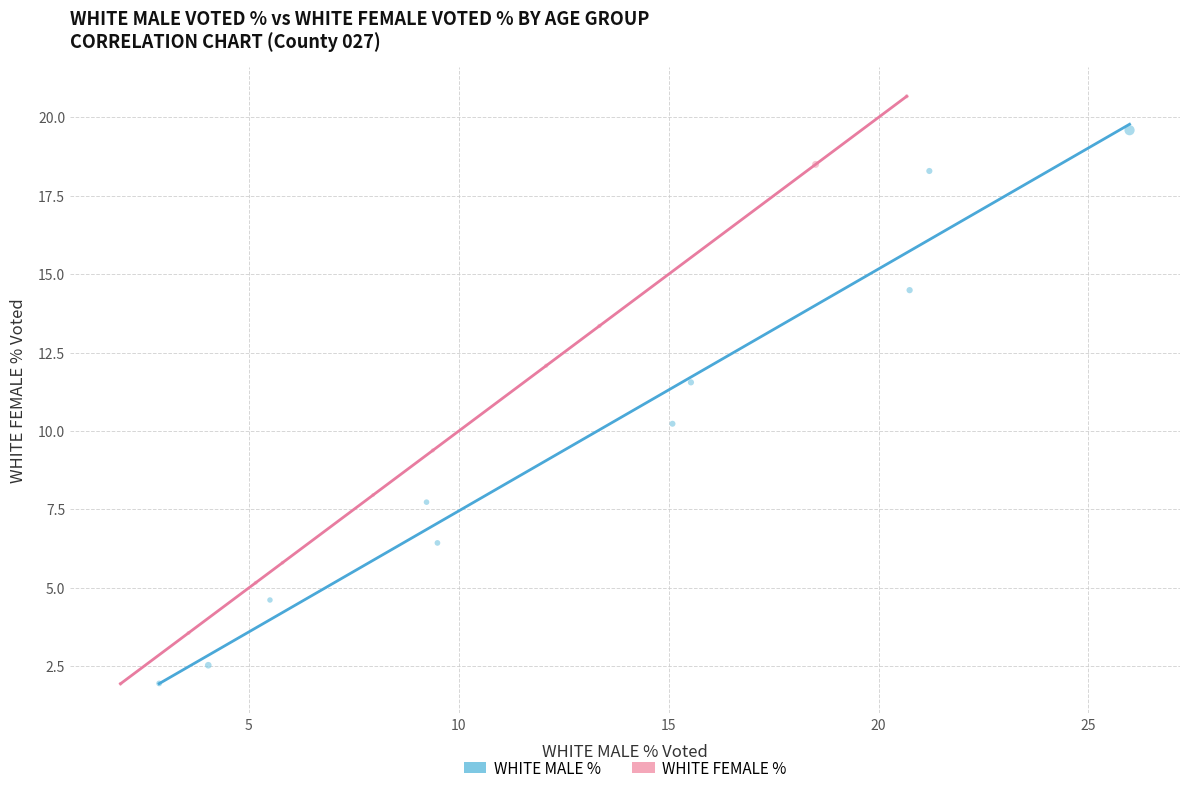

Which series has the largest Y range (max minus min)?

WHITE FEMALE %